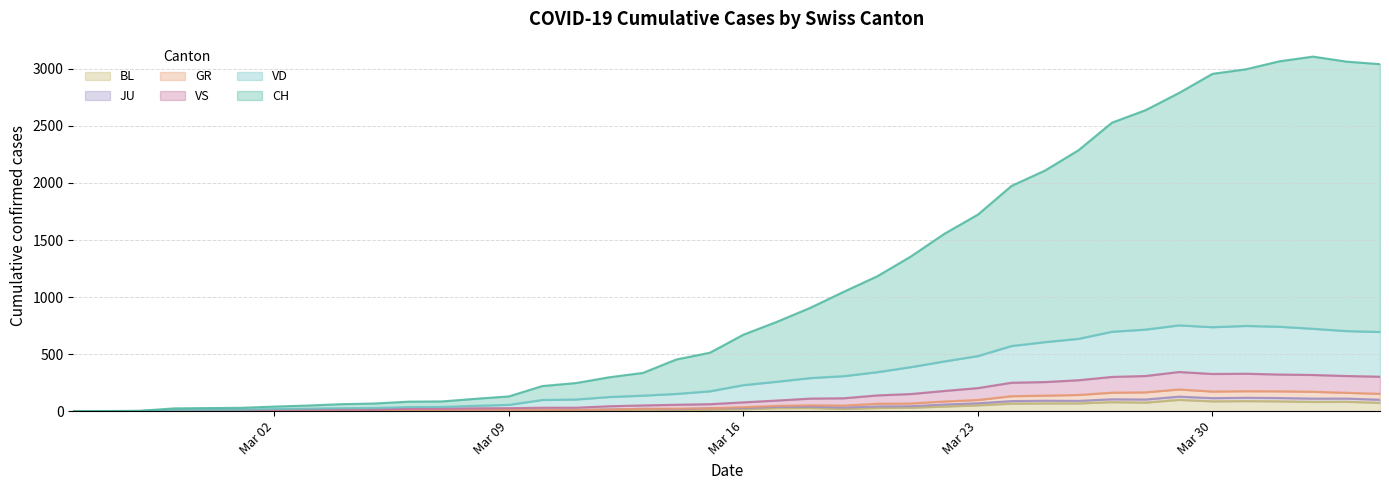

True or false: VS and BL intersect in this chart.

False